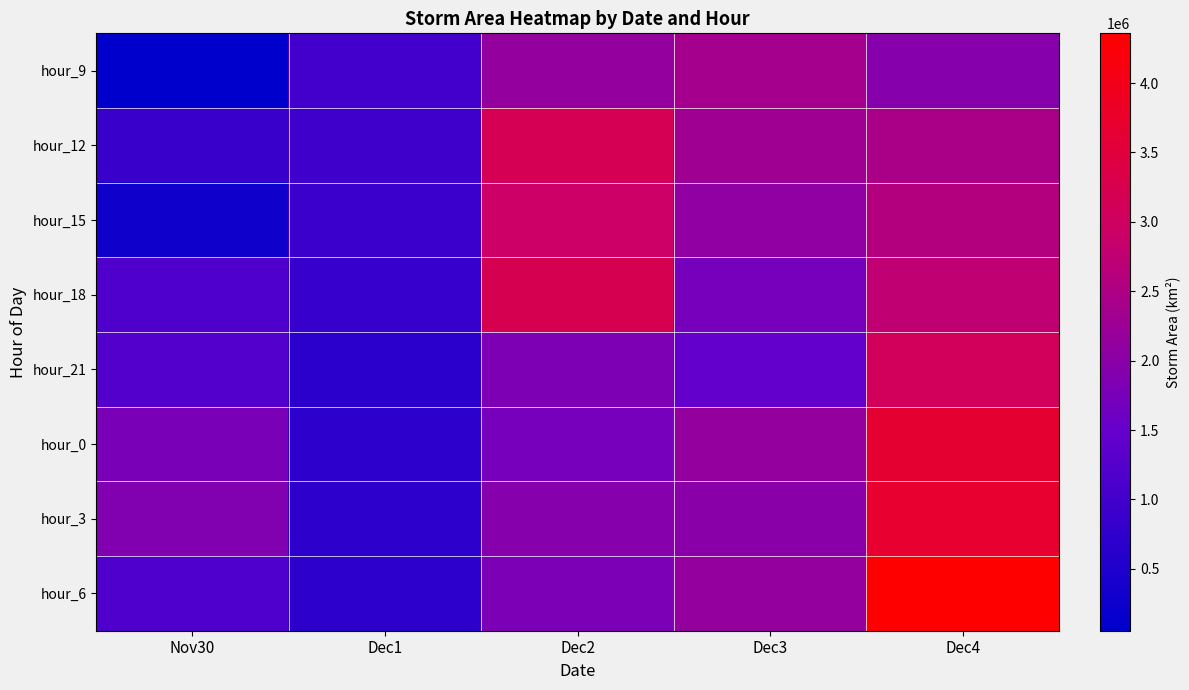

How many categories are shown in the chart?

5